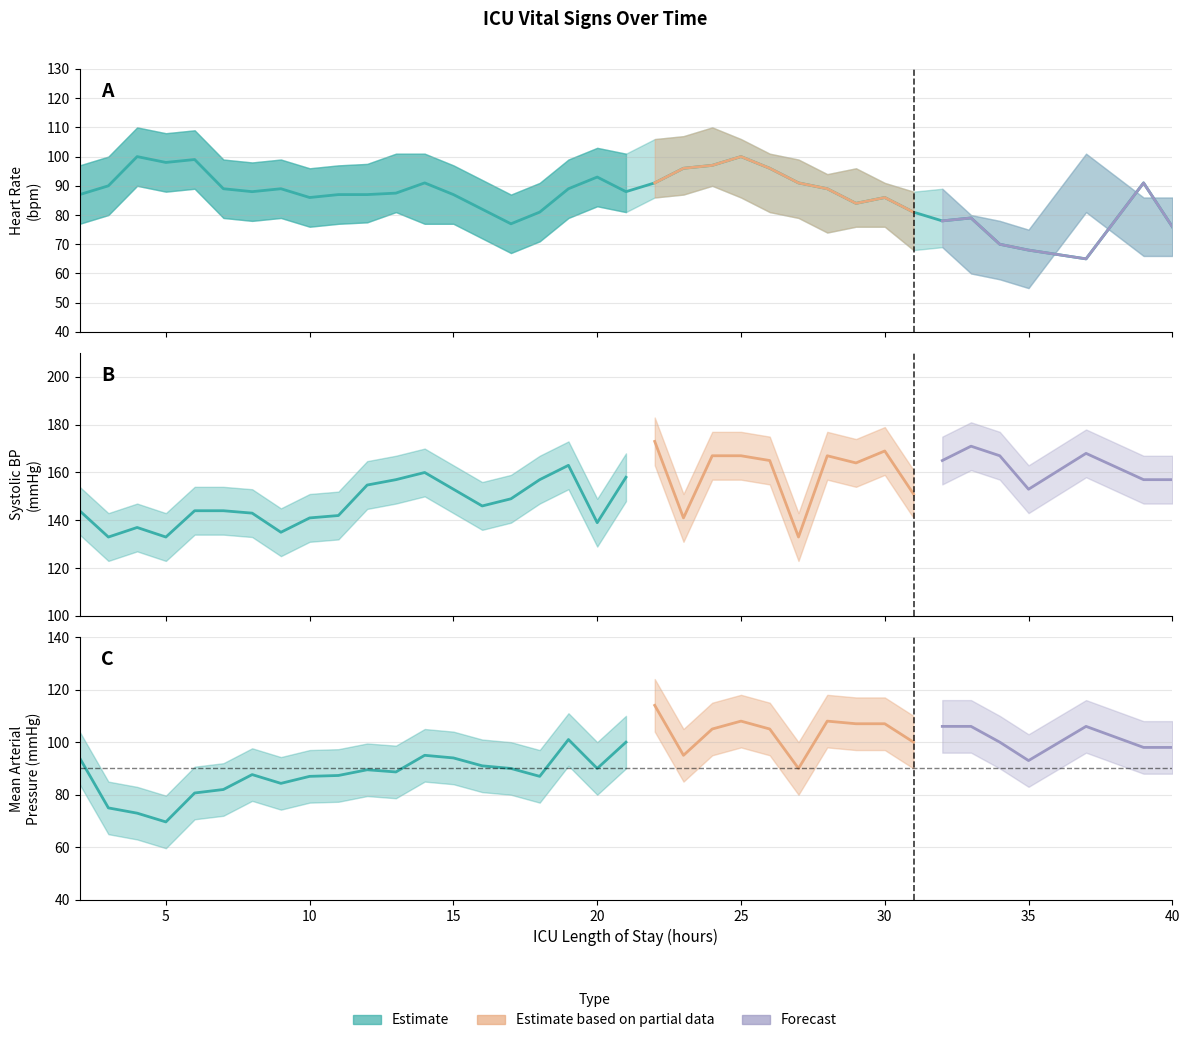

Which series has the widest spread of values?

MAP